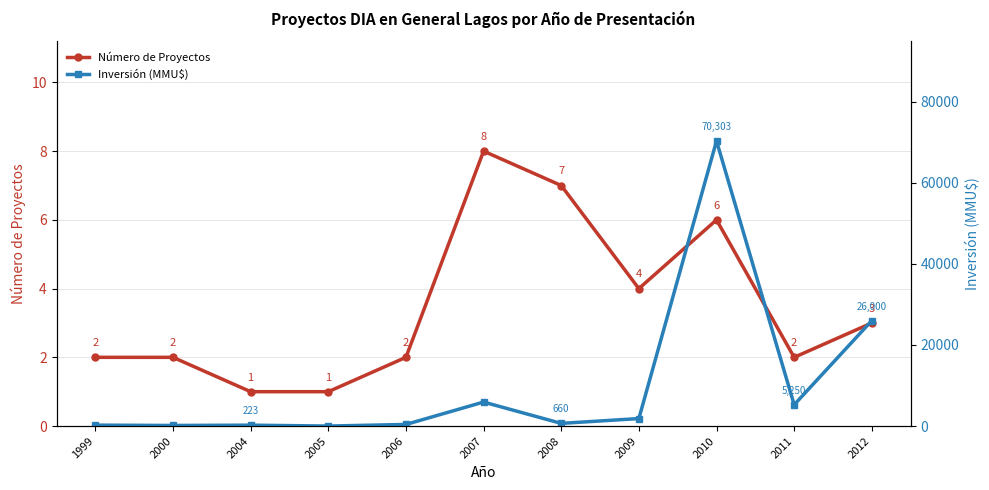

List the series in order of their overall mean, highest first.

Inversión (MMU$), Número de Proyectos